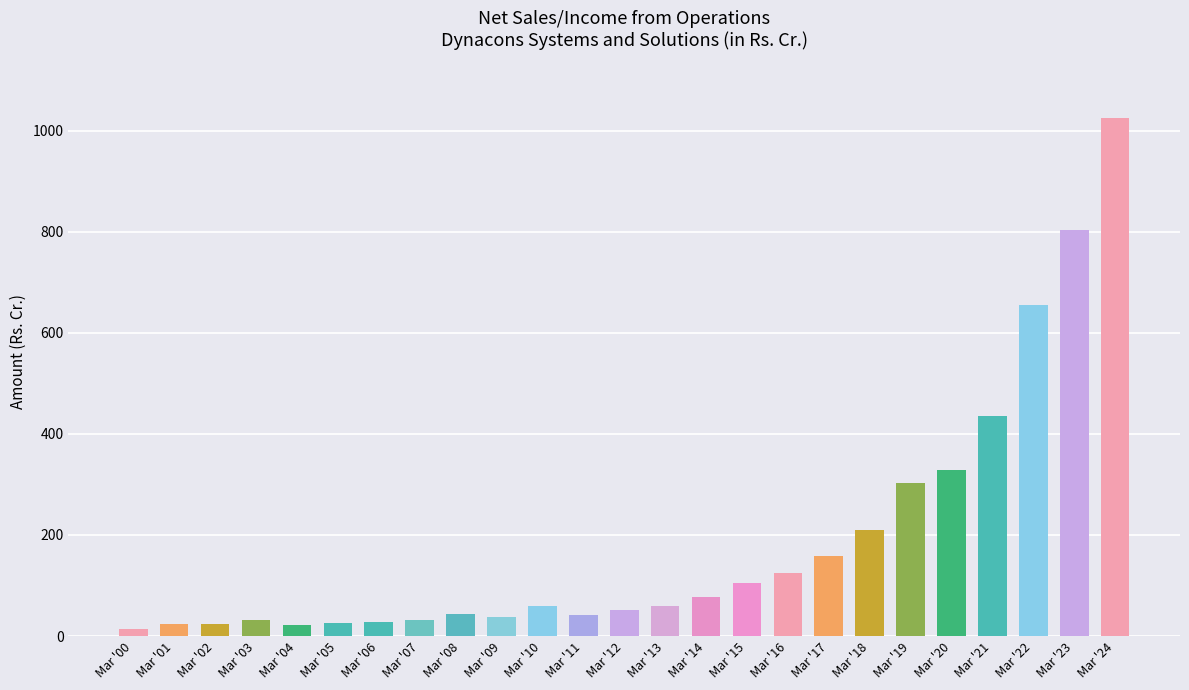

What is the sum of all values?

4720.5